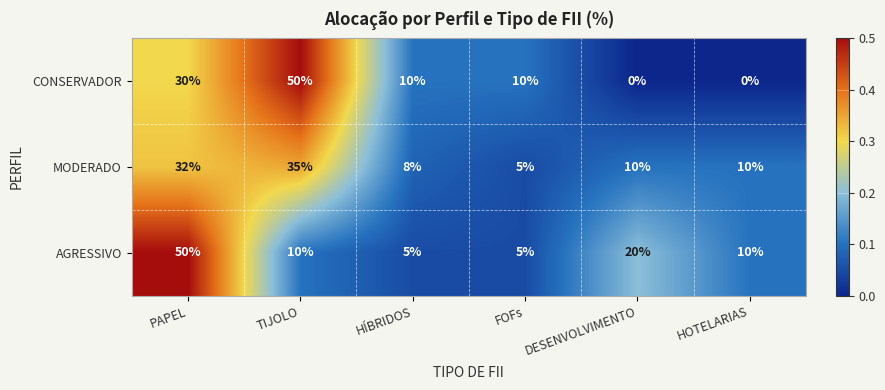

At which label does AGRESSIVO first exceed 10?

PAPEL